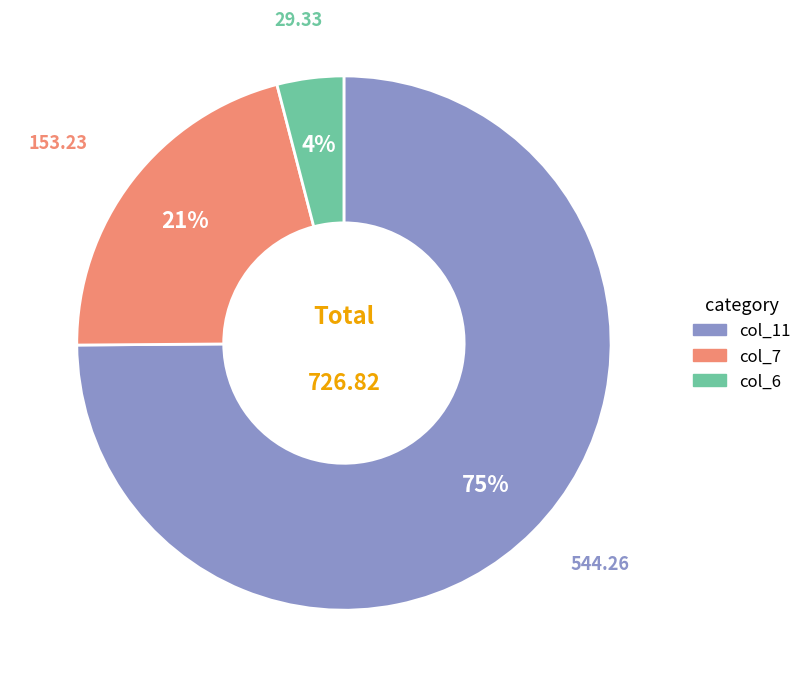

To the nearest percent, what is the difference between the largest and smallest slice percentages?

71%